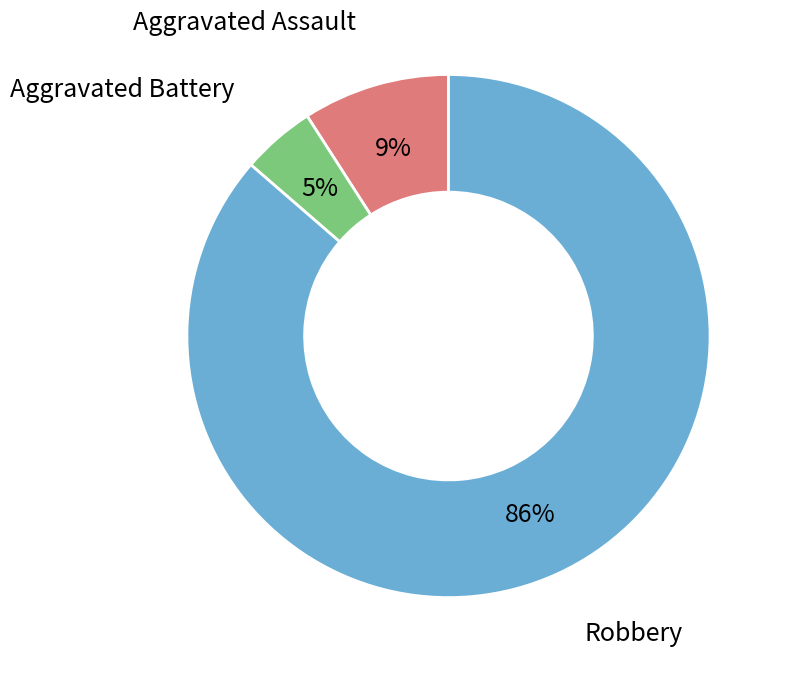

Is there a majority slice in this chart?

Yes